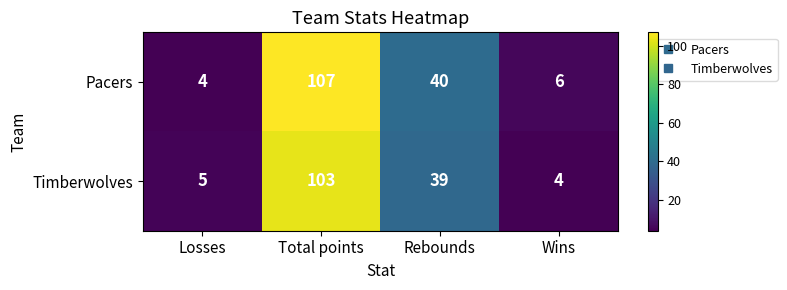

What is the average value of the Pacers series?

39